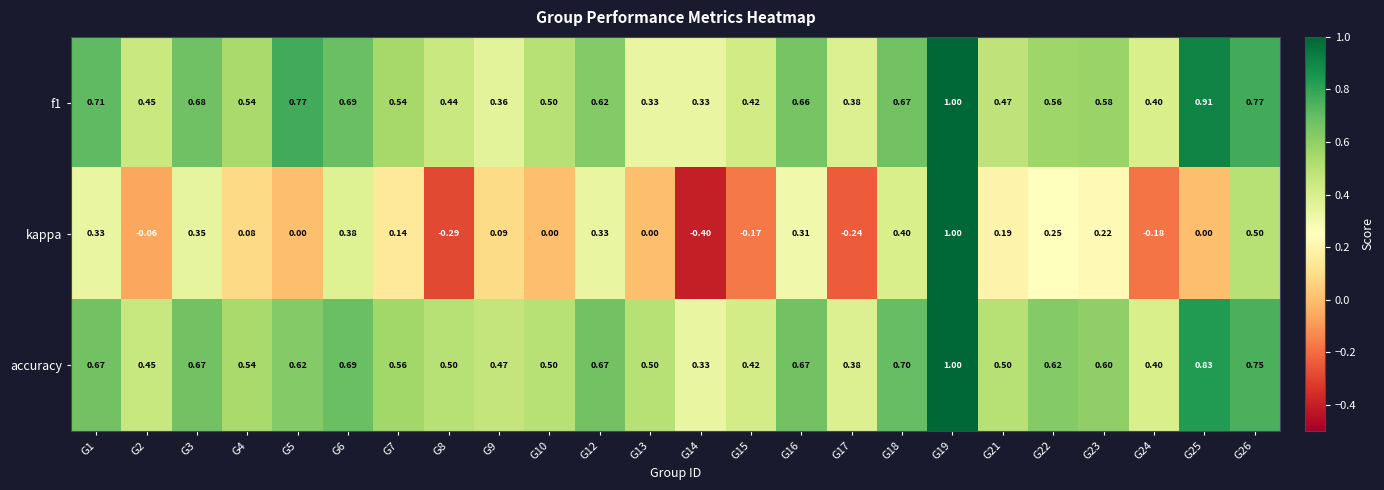

Which series has the largest total across all categories?

accuracy